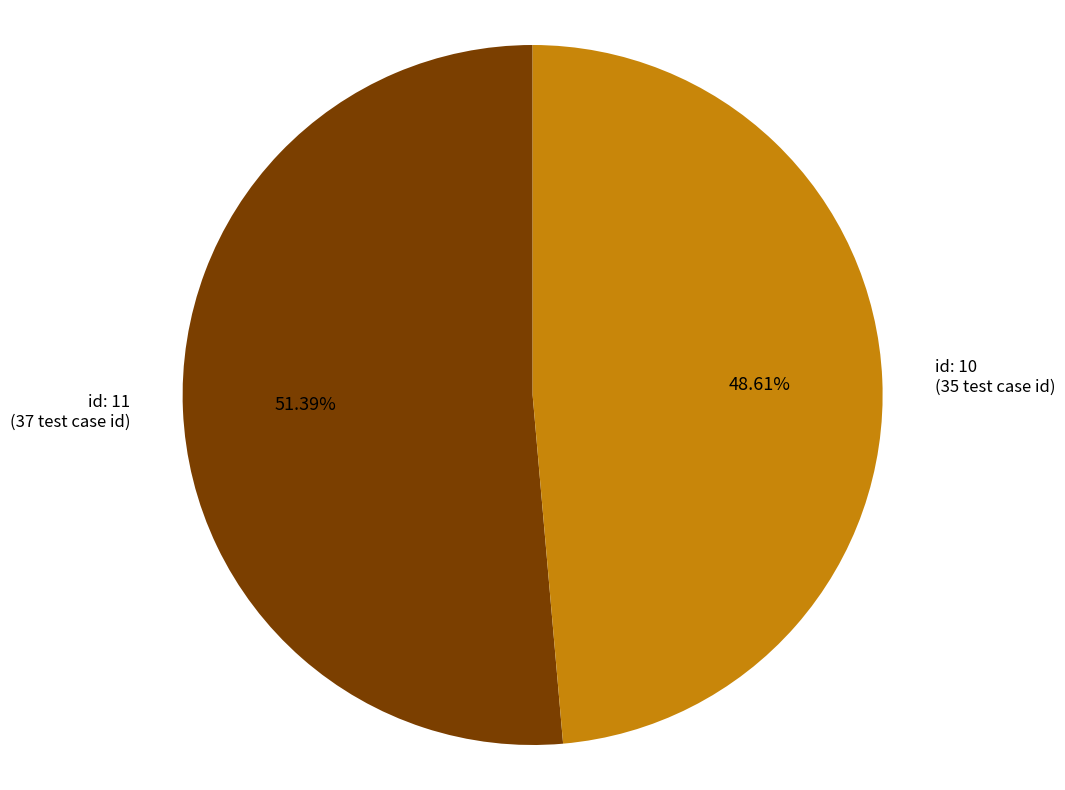

Is there any slice that represents more than half of the pie?

Yes